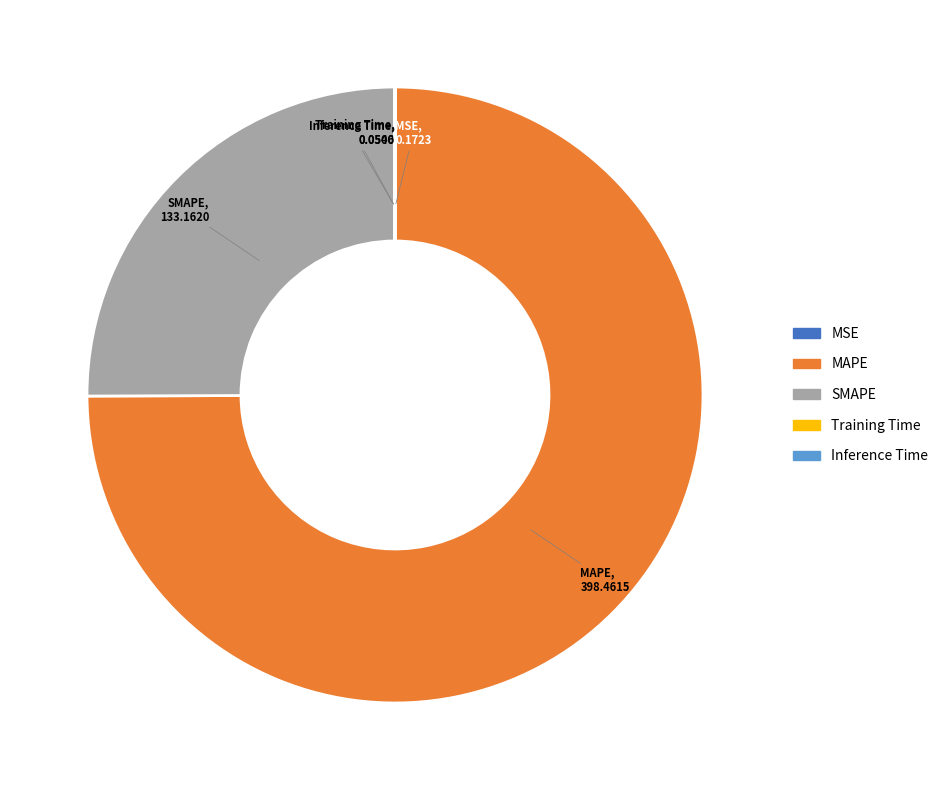

Which slice is the largest?

MAPE